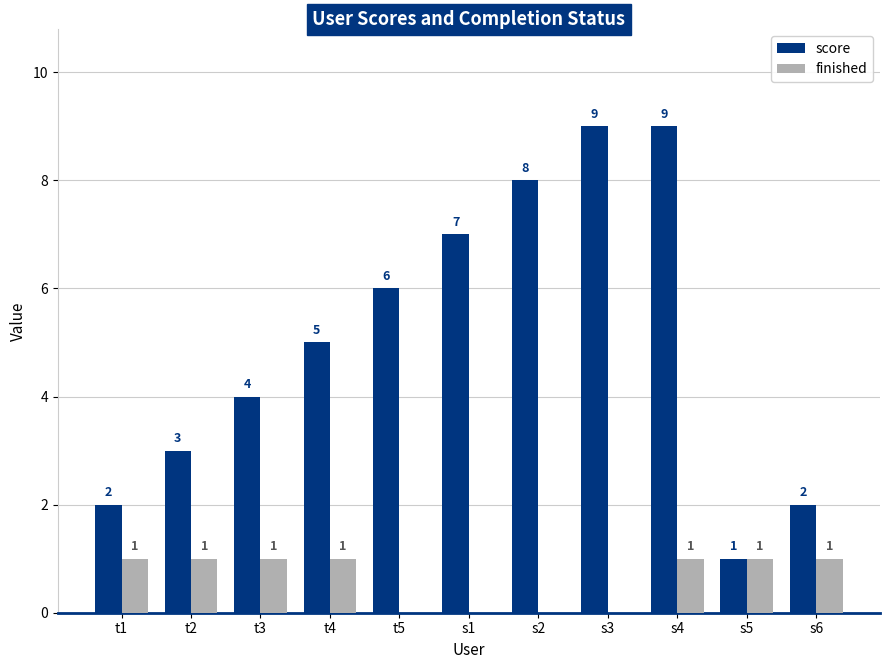

What is the highest value of the score series?

9